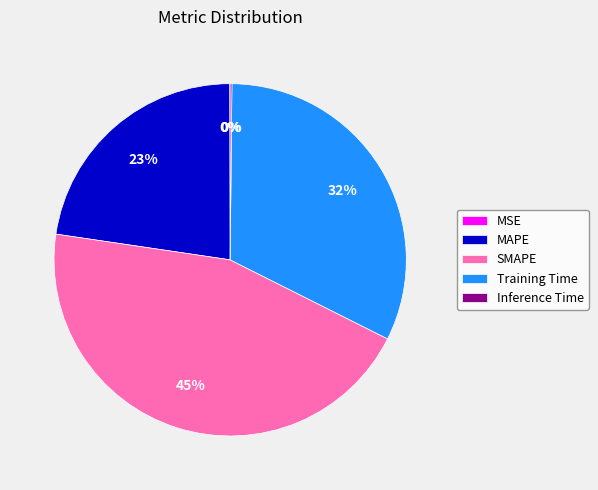

To the nearest percent, what percentage of the pie is MAPE?

23%